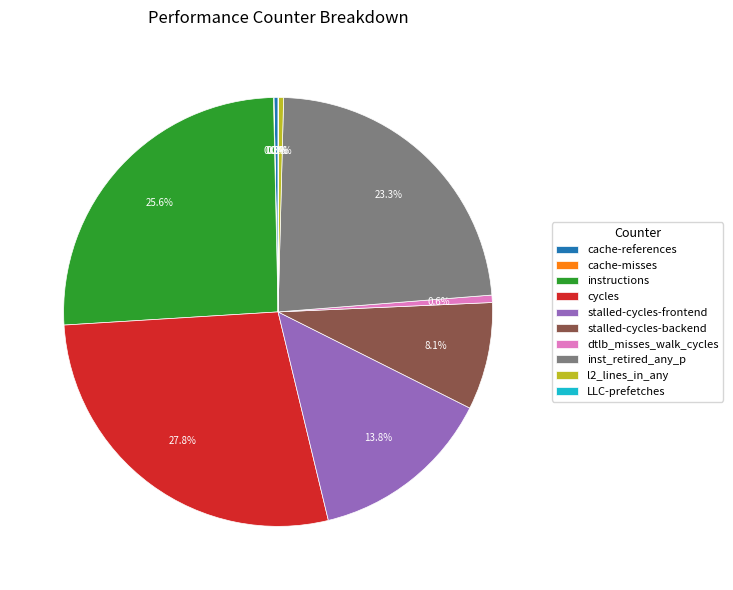

What is the largest slice in the pie chart?

cycles